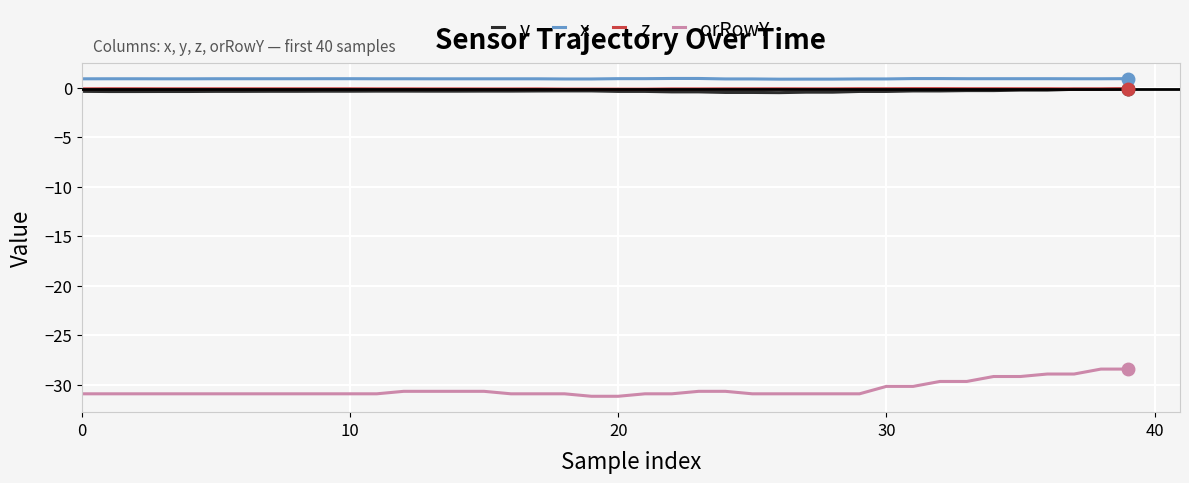

True or false: y and orRowY intersect in this chart.

False